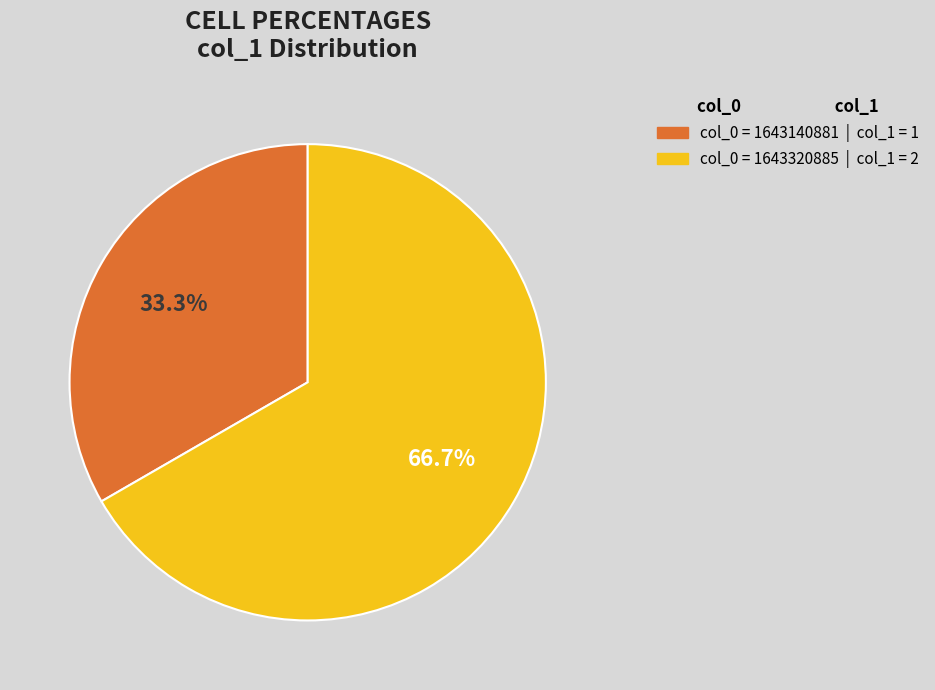

Count the number of slices in the pie.

2